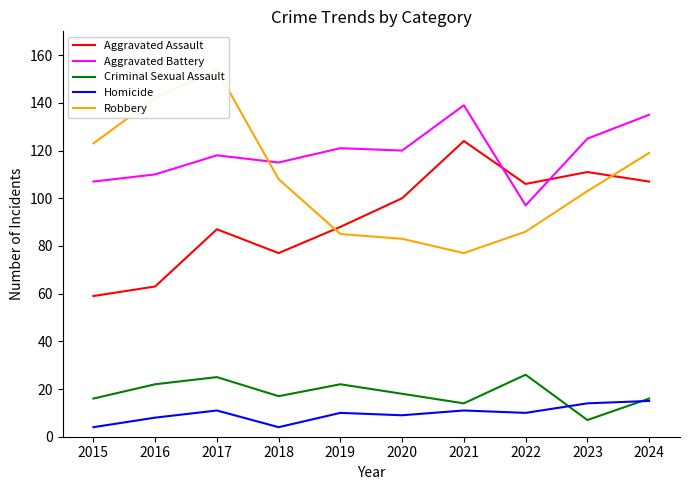

Which series has the largest total across all categories?

Aggravated Battery